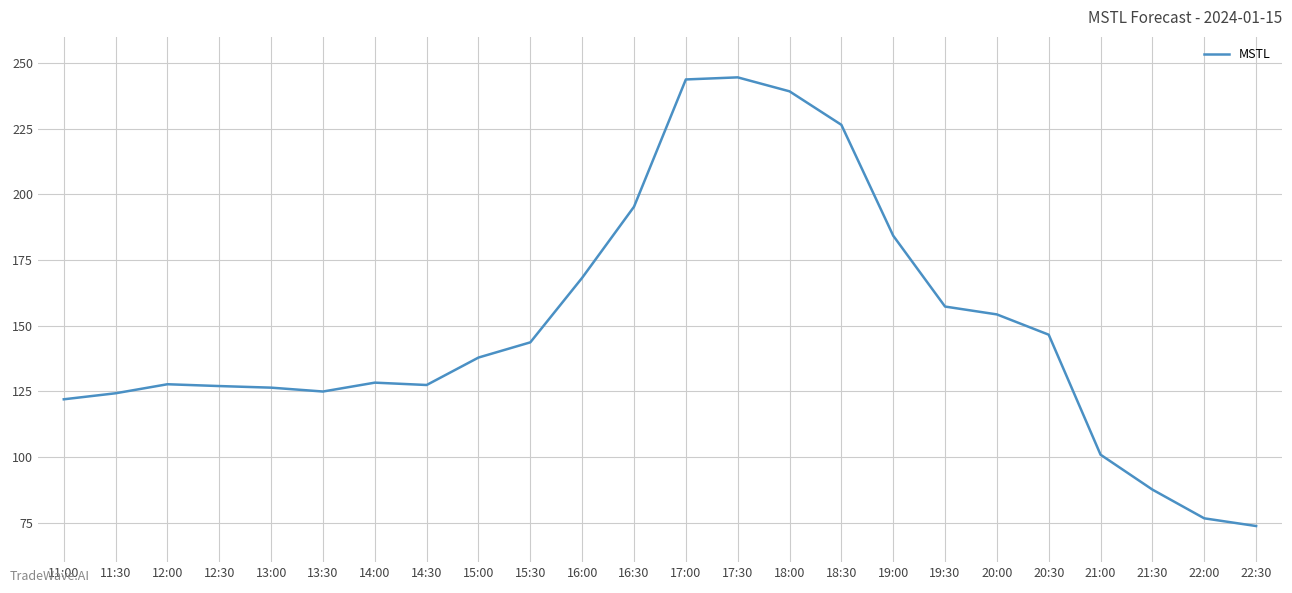

What position from the right is 20:00?

6